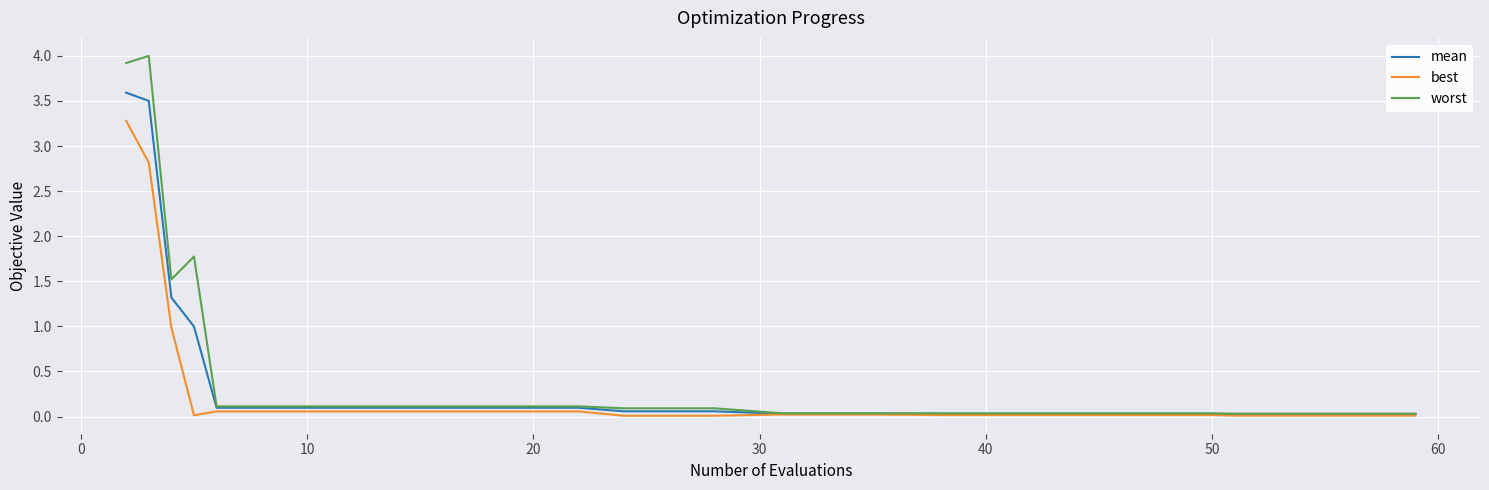

Rank the series by their maximum value, from highest to lowest.

worst, mean, best